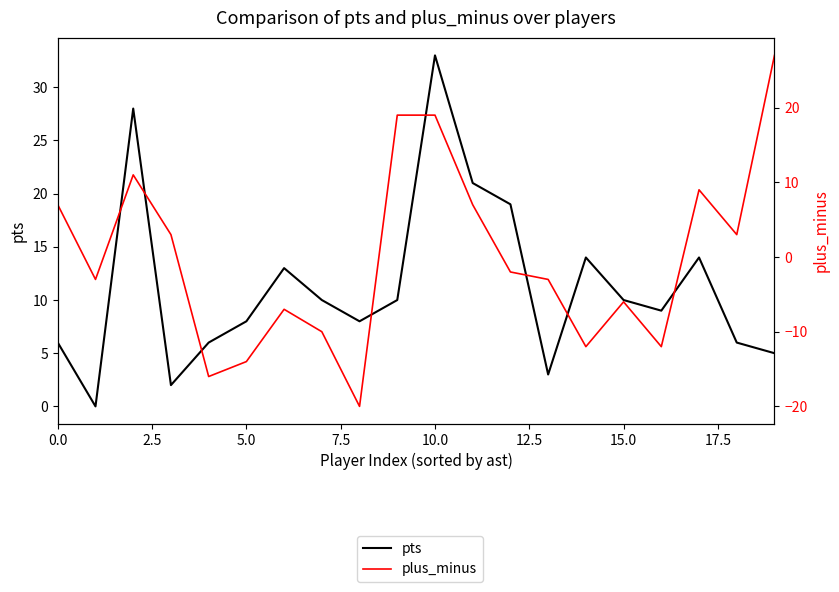

How many interior local valleys does the plus_minus series have?

6